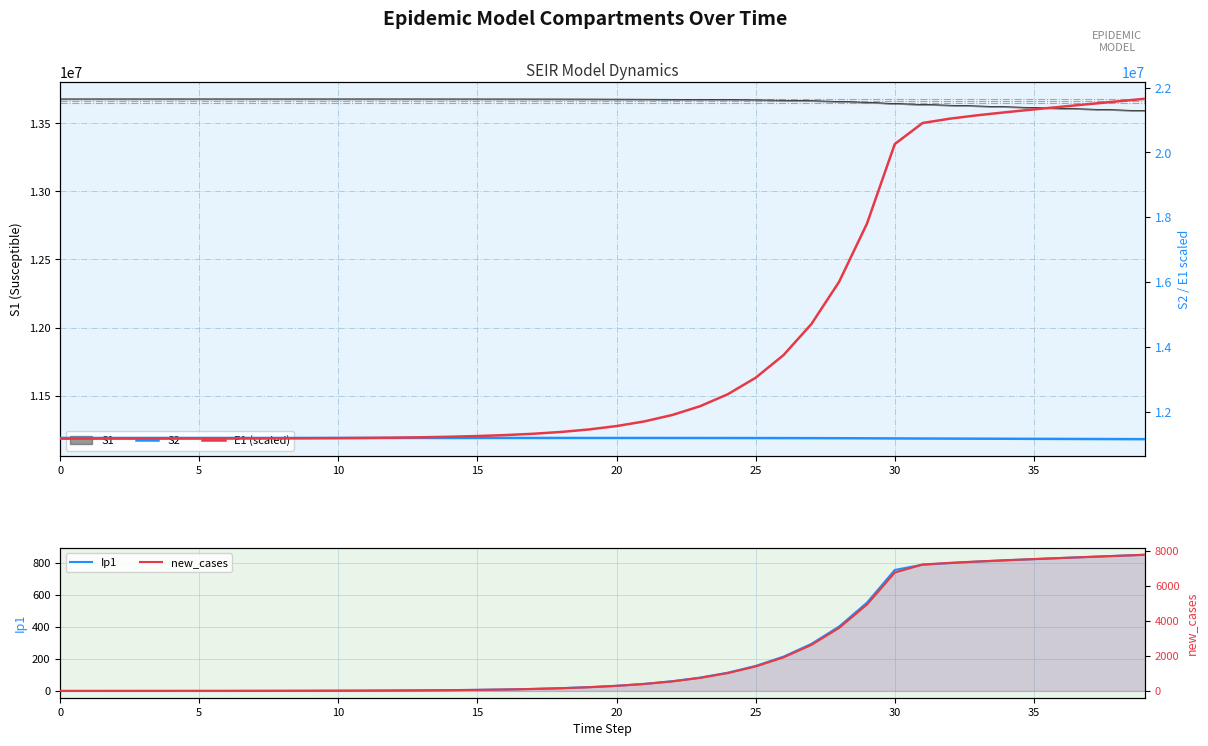

What is the difference between the maximum and minimum values in the new_cases series?

7787.5